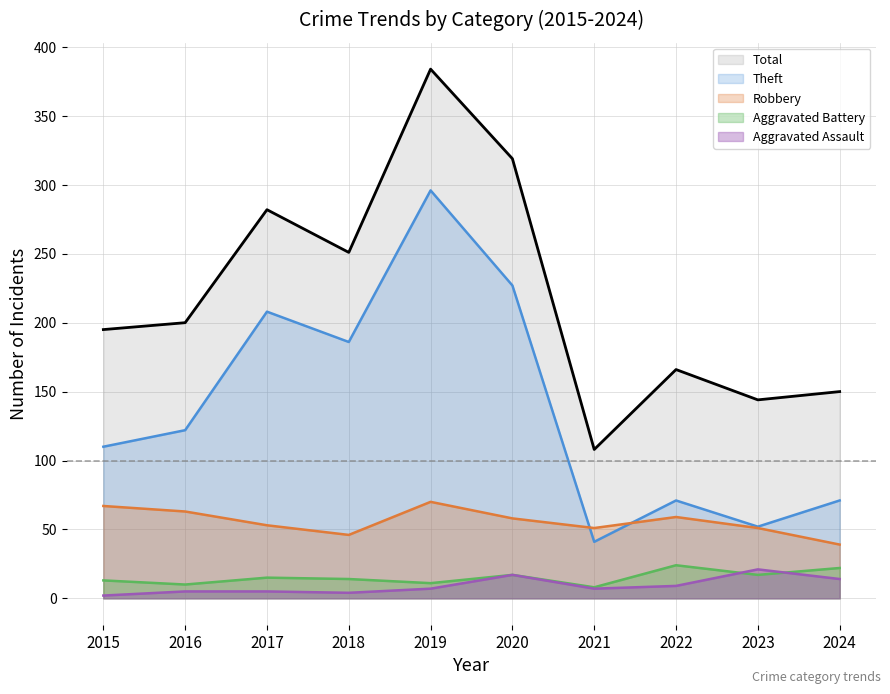

At which label does Aggravated Battery (line) first exceed 15?

2020